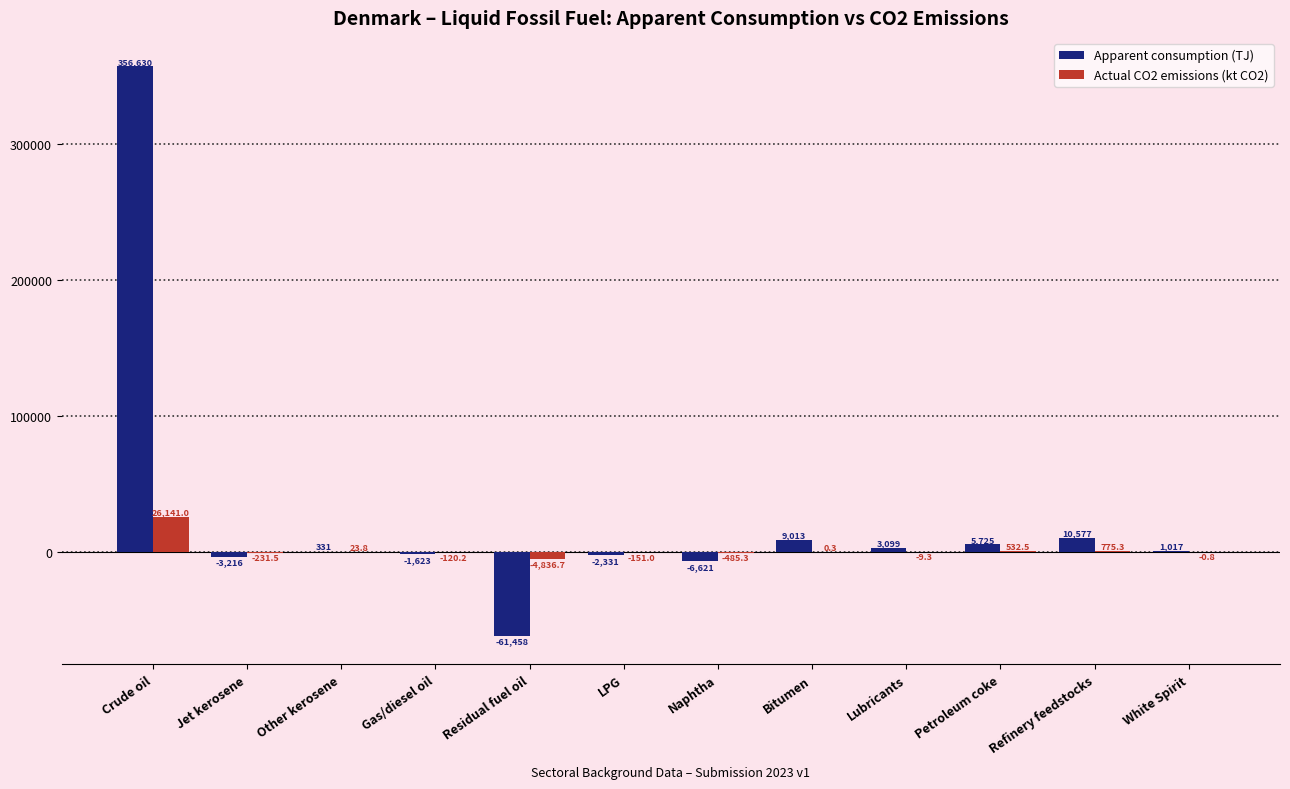

How many groups of bars are there?

12